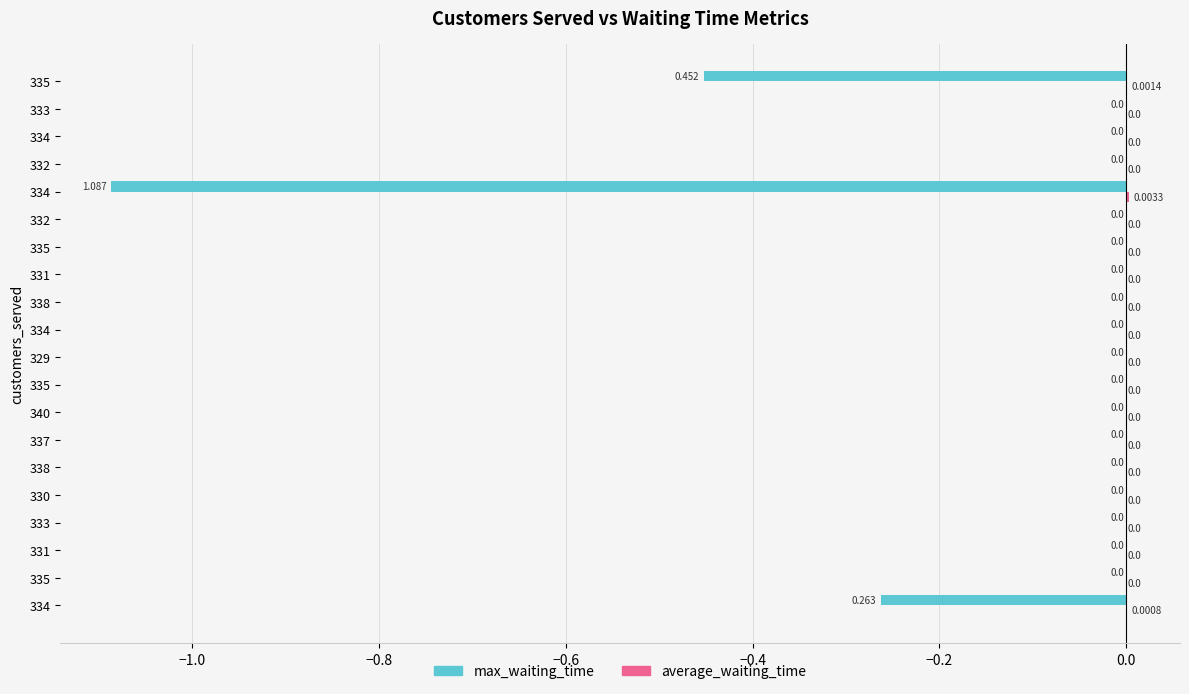

How many series are shown in this chart?

2